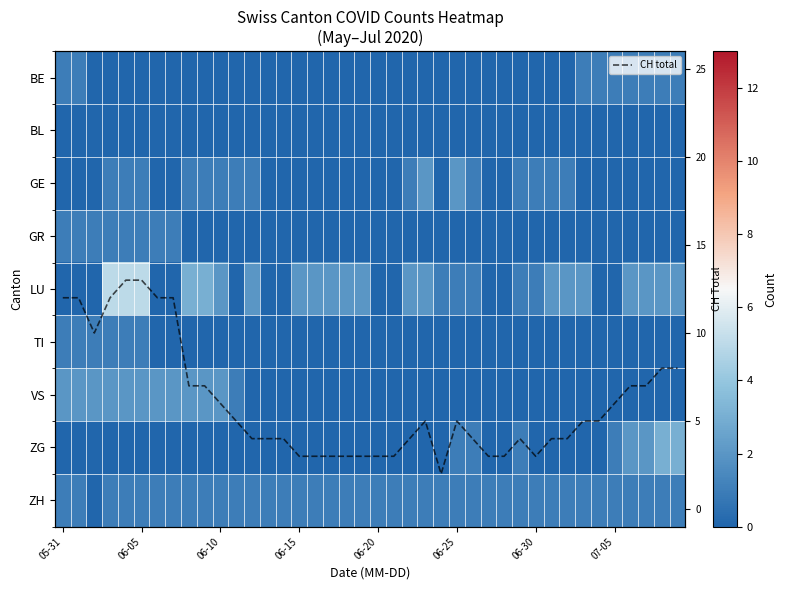

Between 23 and 34, which is larger?

34